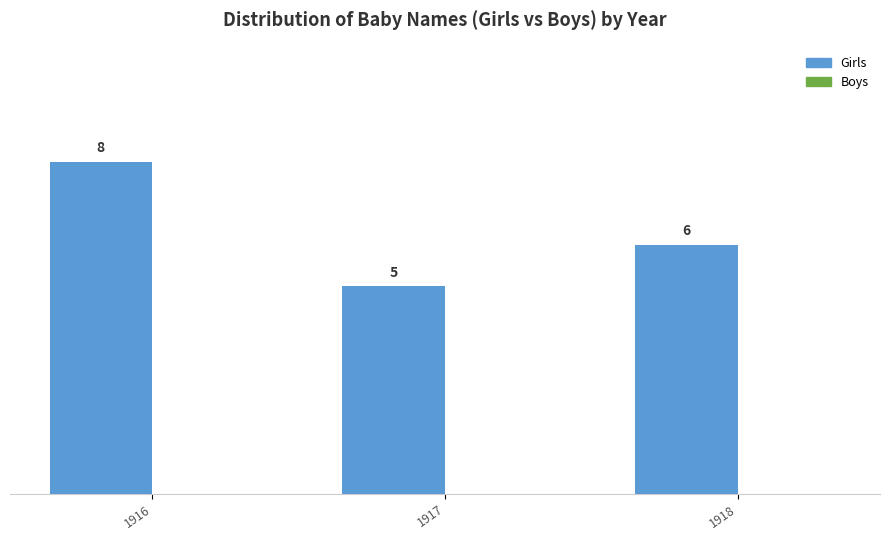

List the labels in order of value, largest first.

1916, 1918, 1917